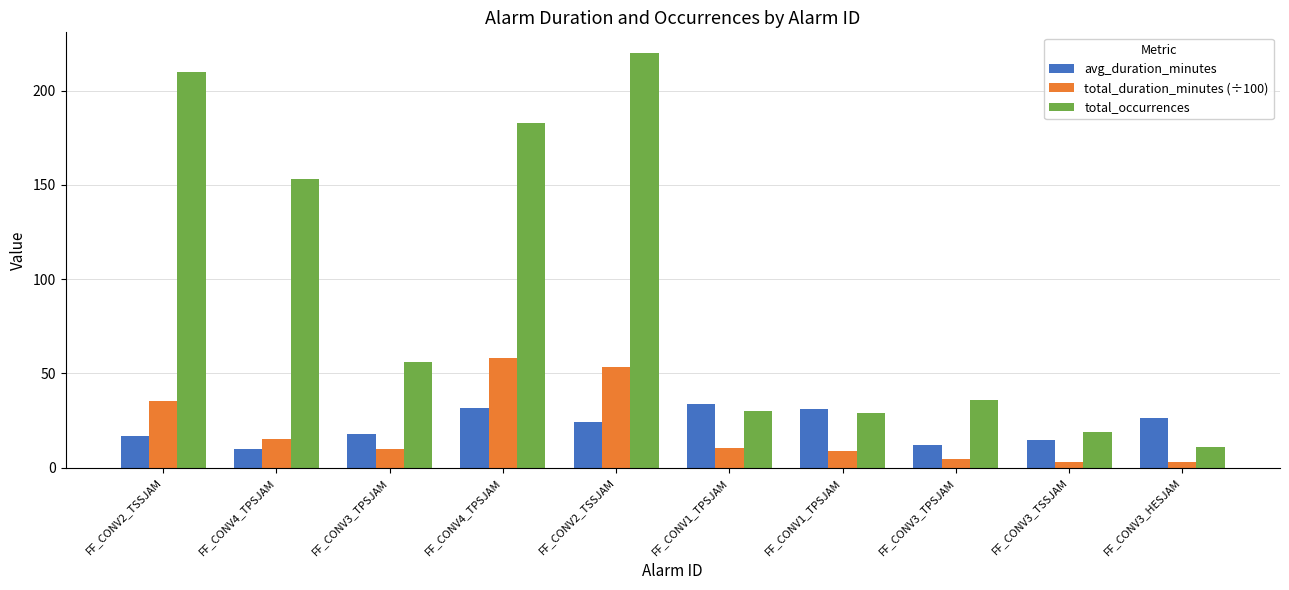

How many values in the total_duration_minutes (÷100) series exceed 10?

5